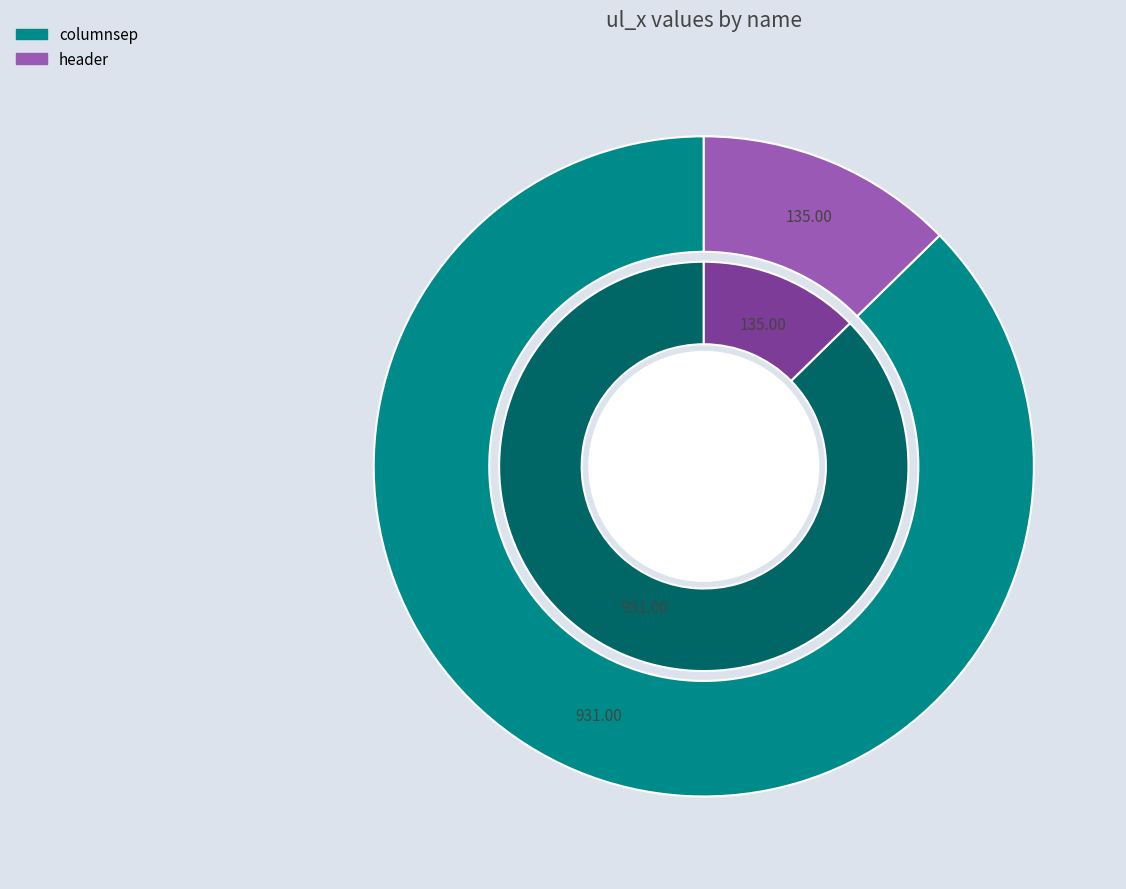

Approximately how many times larger is the value at columnsep compared to header?

6.9